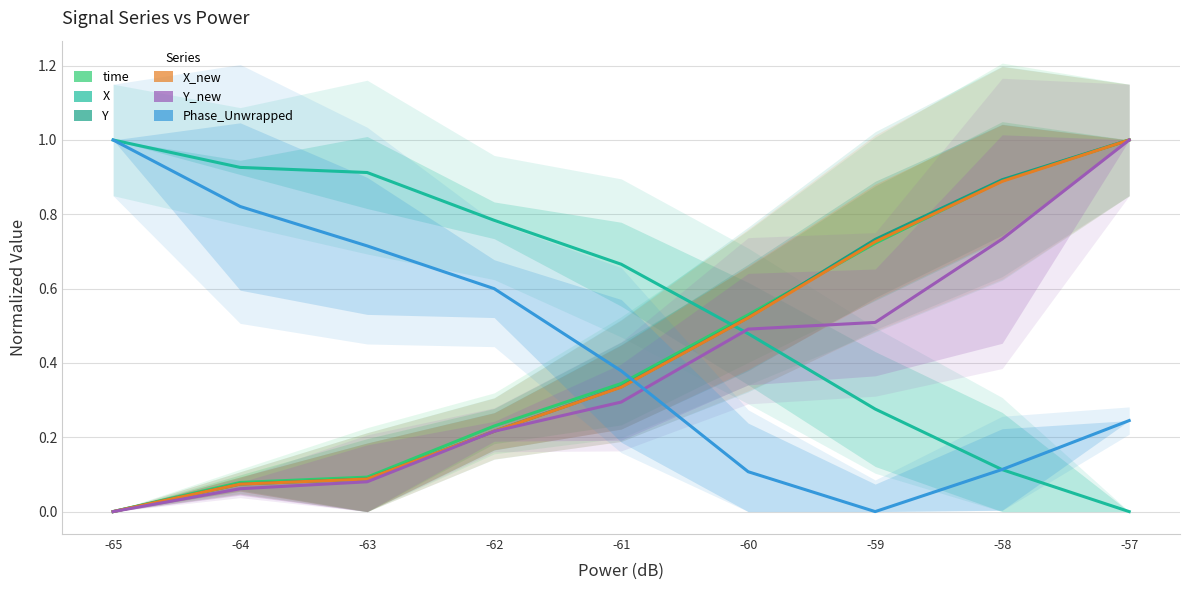

What is the value of the time point at the 7th from the left?

0.7